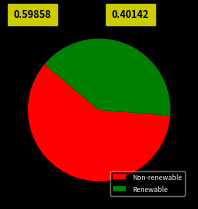

Is there any slice that represents more than half of the pie?

Yes